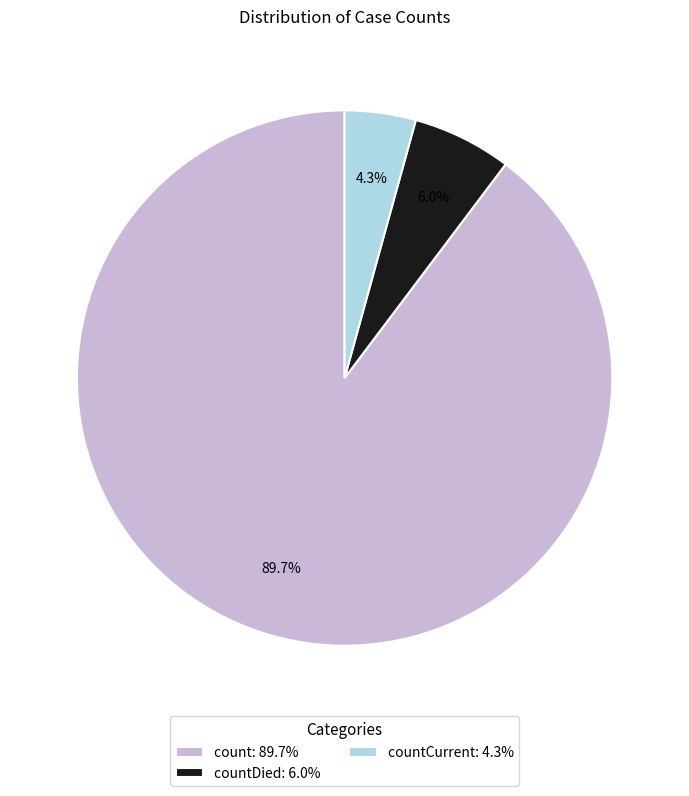

Between count: 89.7% and countCurrent: 4.3%, which is larger?

count: 89.7%